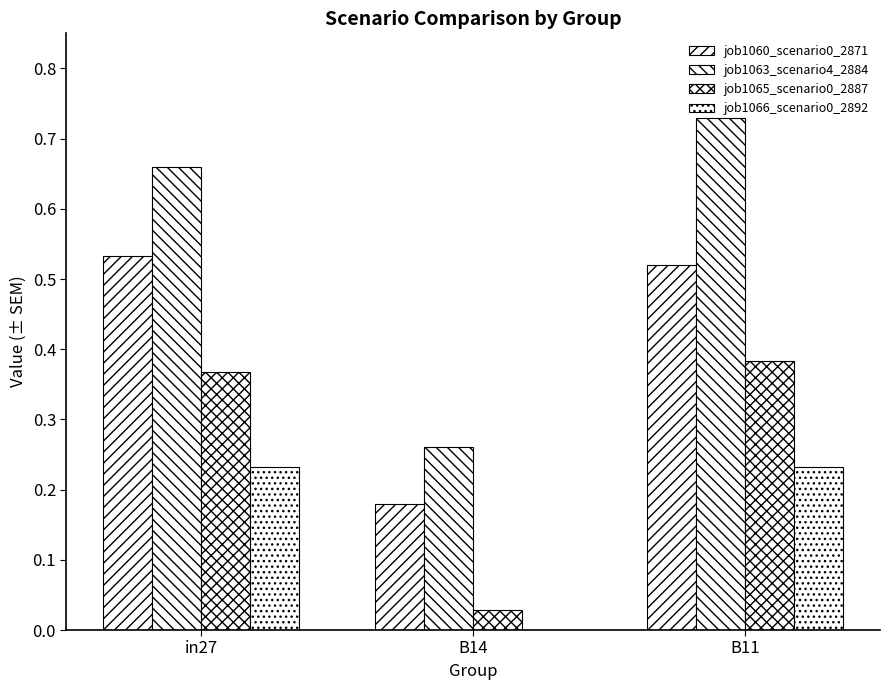

What is the sum of all job1060_scenario0_2871 values?

1.2